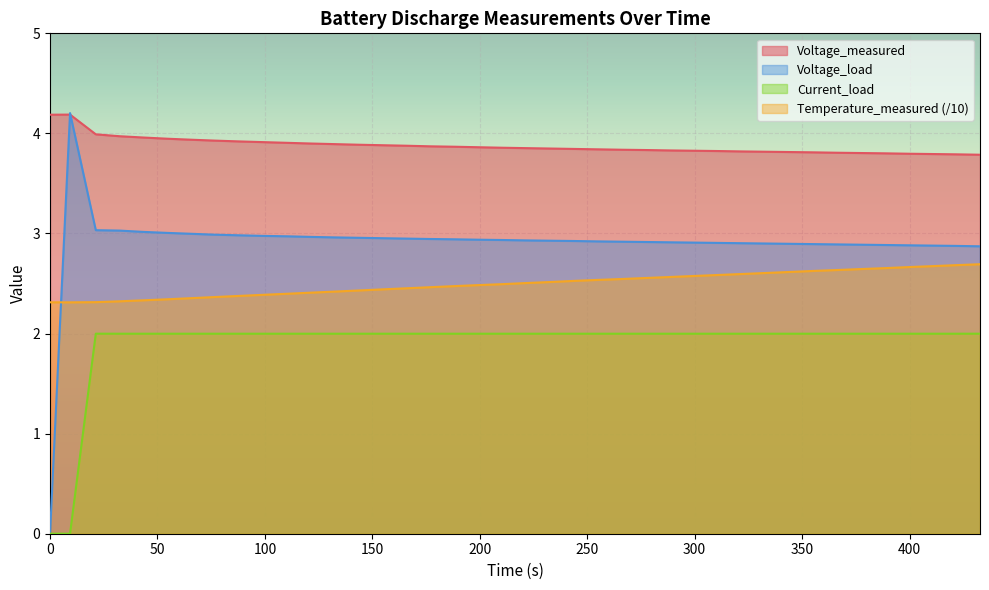

Which series has the largest range (max minus min)?

Voltage_load